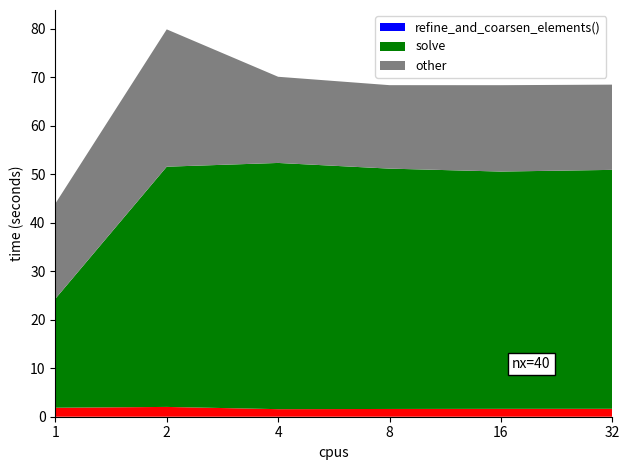

Reading left to right, extract all data points from this chart.

_eq.reinit_solutions(): 1.9	2.0	1.6	1.6	1.6	1.6
_eq.reinit_systems(): 0.0	0.0	0.0	0.0	0.0	0.0
refine_and_coarsen_elements(): 0.0	0.0	0.0	0.0	0.0	0.0
solve: 22.5	49.5	50.8	49.5	48.9	49.3
other: 19.6	28.3	17.8	17.2	17.8	17.6